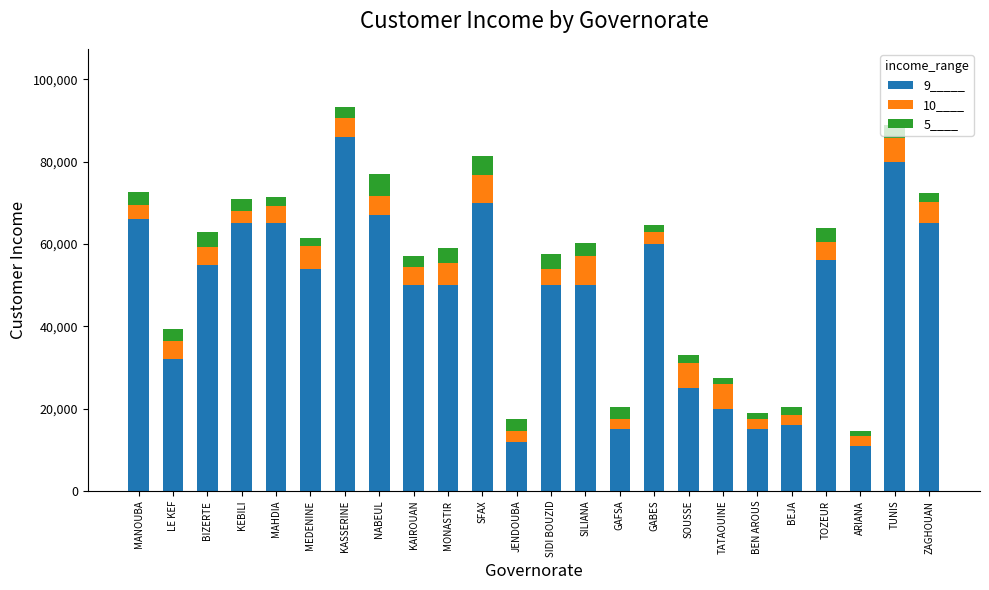

True or false: 9_____ has a value of 70000 at SFAX.

True